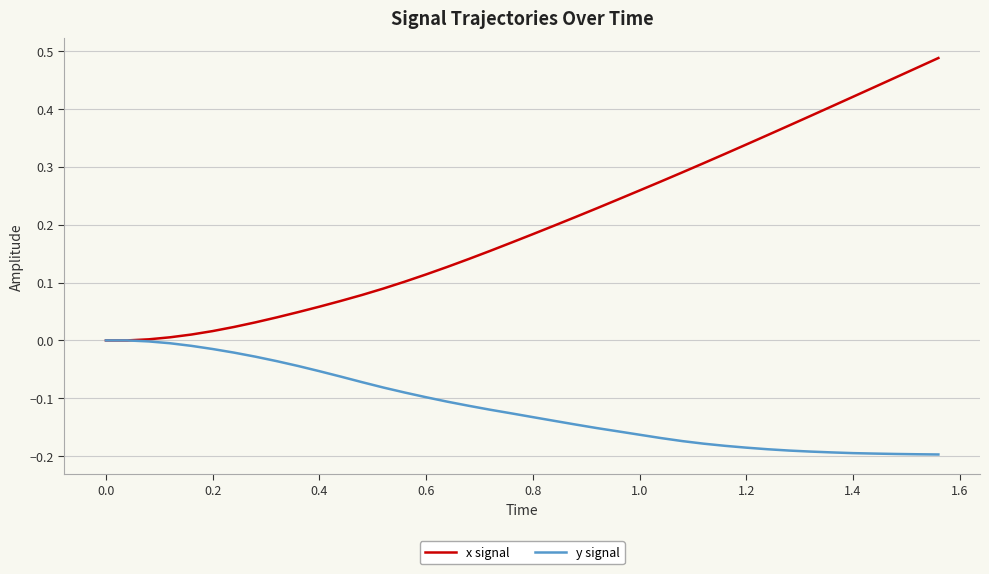

Which series has the largest range (max minus min)?

x signal